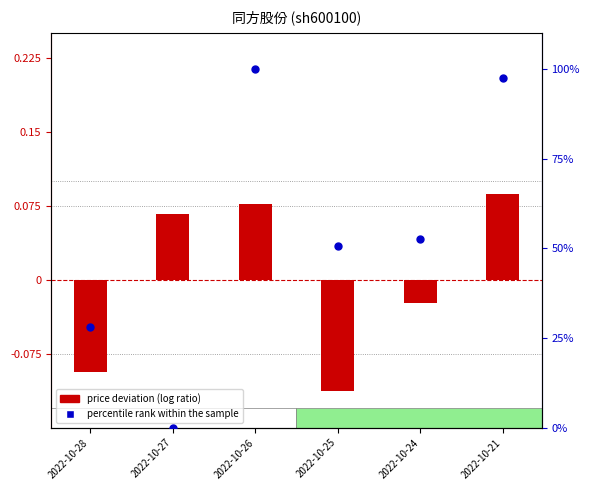

At which category is the sum across all series the highest?

2022-10-26